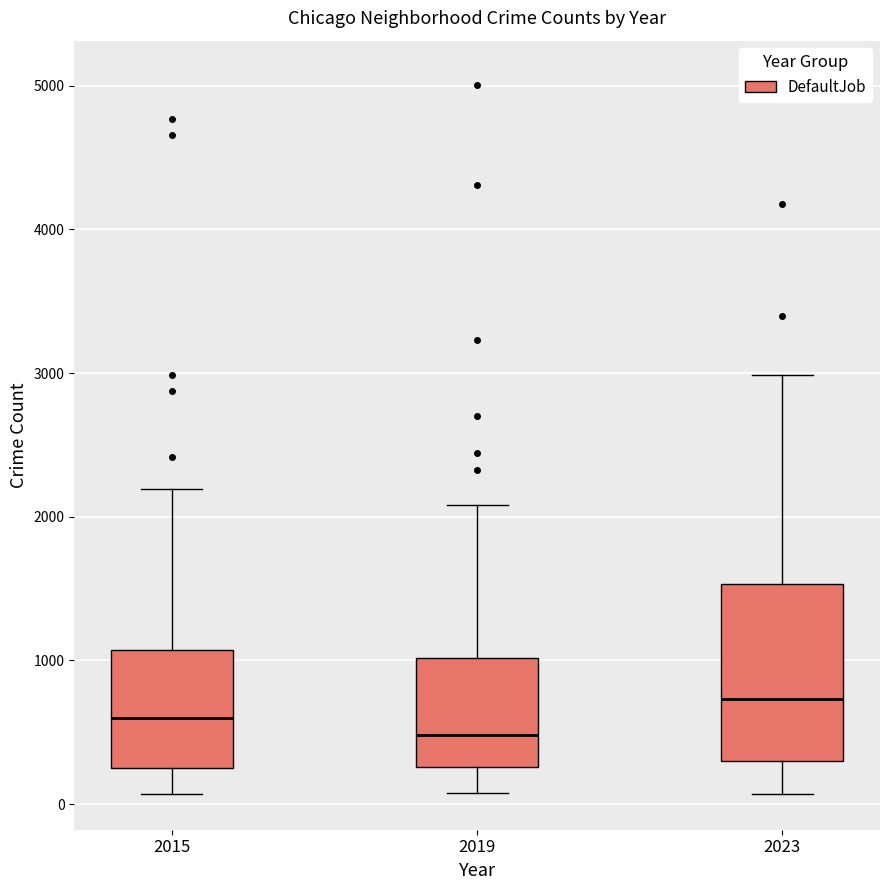

Reading left to right, read every box against the y-axis: the position of its median line, the range the box covers, and the ends of its whiskers. The values are not printed on the chart, so give them approximately, as read against the axis.

2015: median 600, box 300 to 1100, whiskers 100 to 2200
2019: median 500, box 300 to 1000, whiskers 100 to 2100
2023: median 700, box 300 to 1500, whiskers 100 to 3000